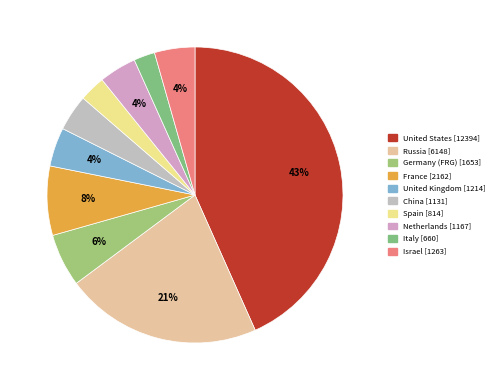

To the nearest percent, what portion does Germany (FRG) represent?

6%